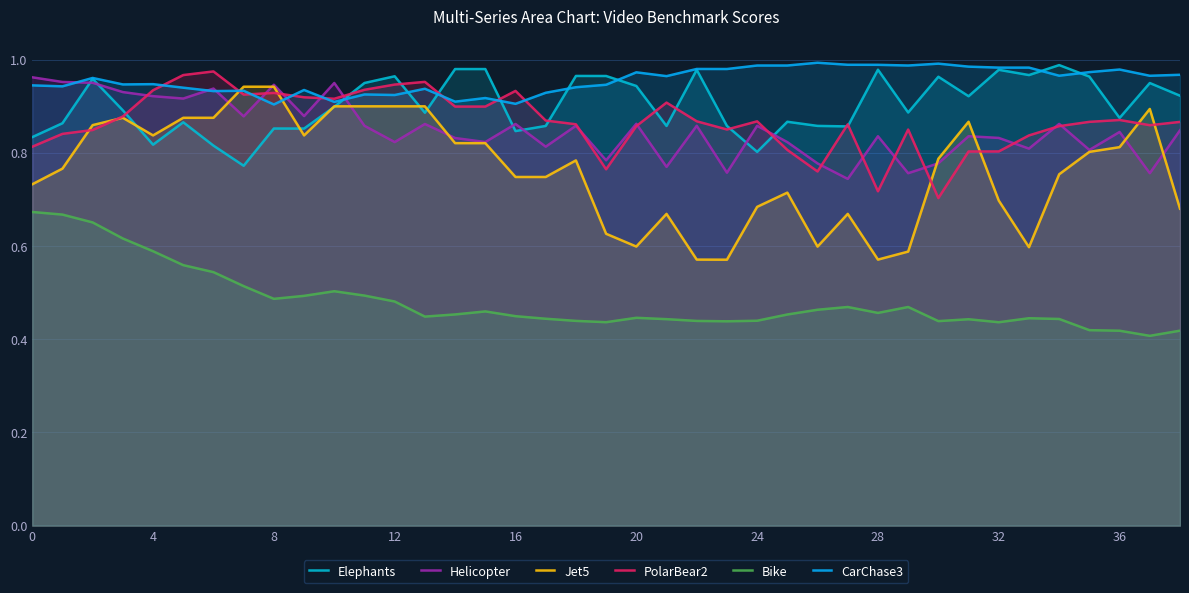

What is the lowest value of the Bike series?

0.4